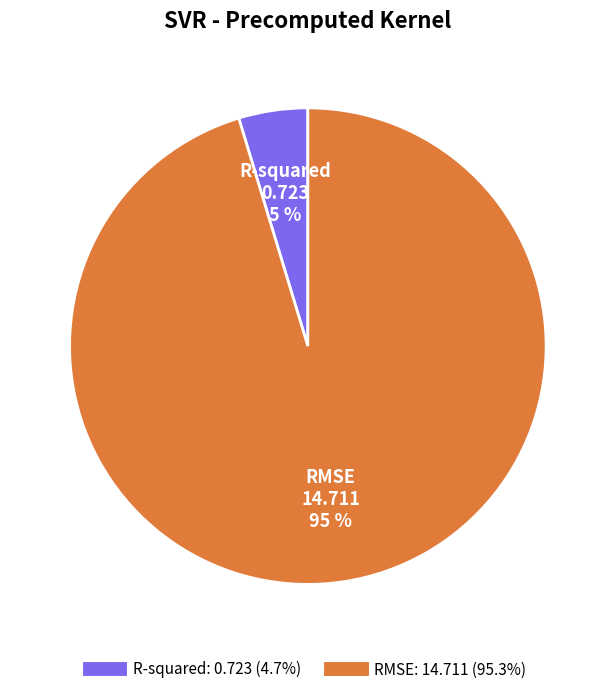

Rank the categories by value from lowest to highest.

R-squared, RMSE